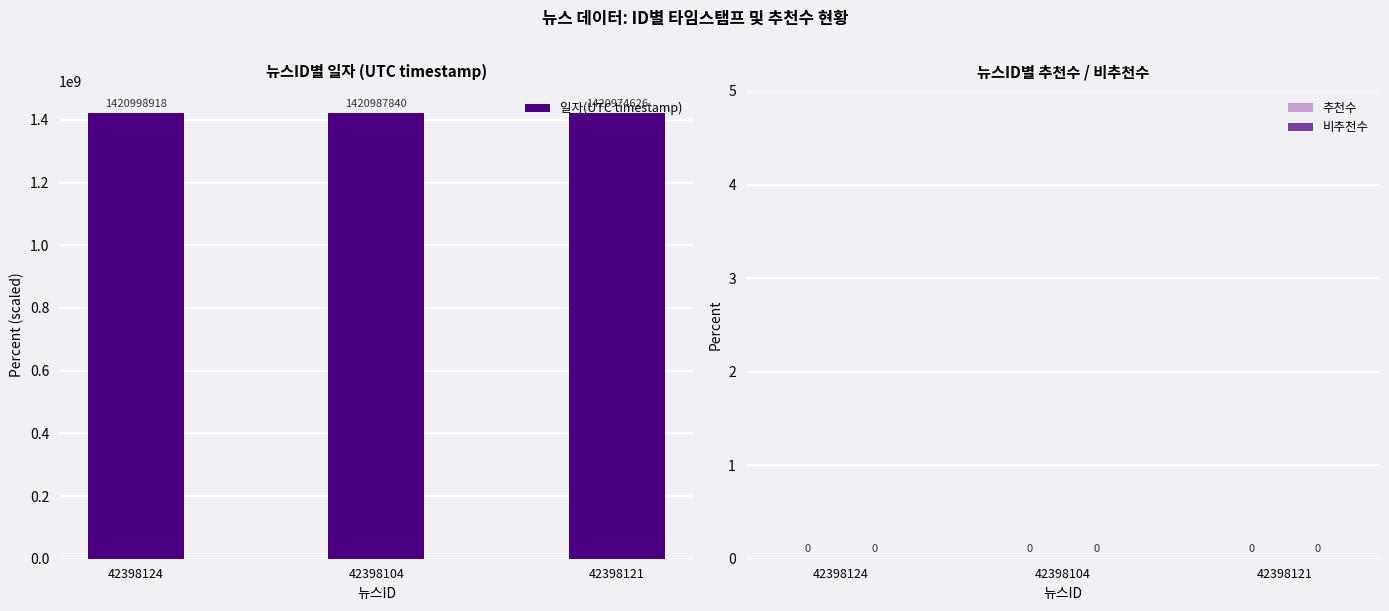

What is the ratio of the value at 42398121 to the value at 42398104?

1.0